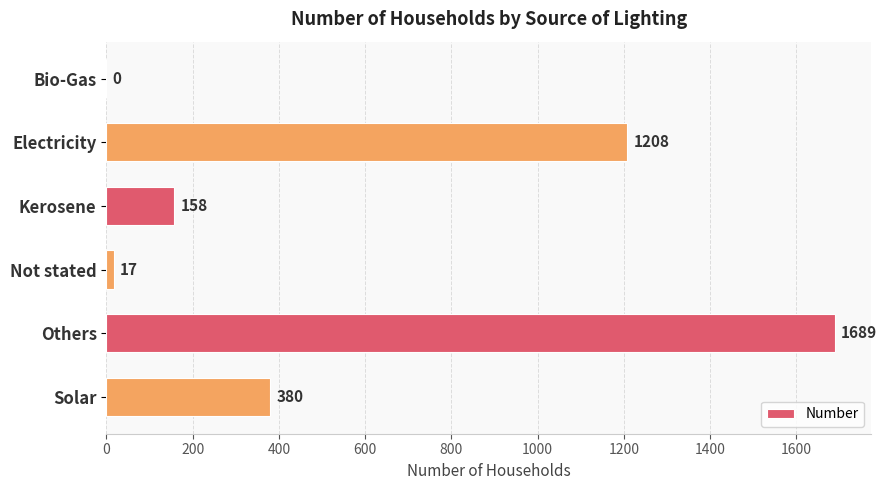

At which label is the value closest to 844?

Electricity